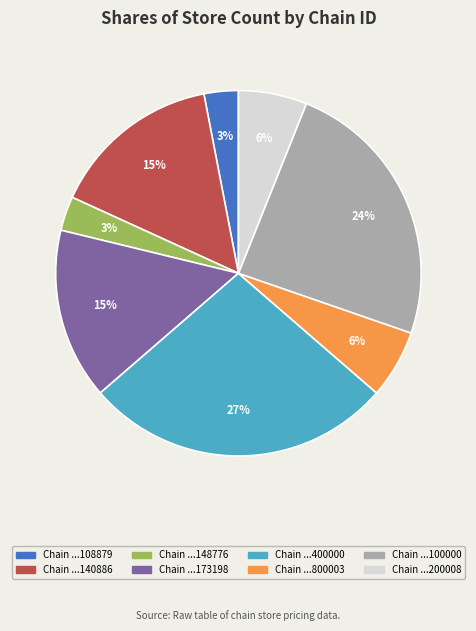

Does any single category account for the majority?

No